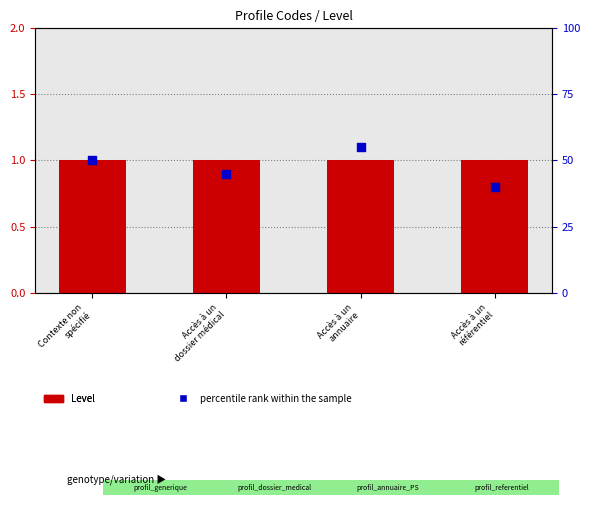

Which series has the widest spread of Y values?

percentile rank within the sample